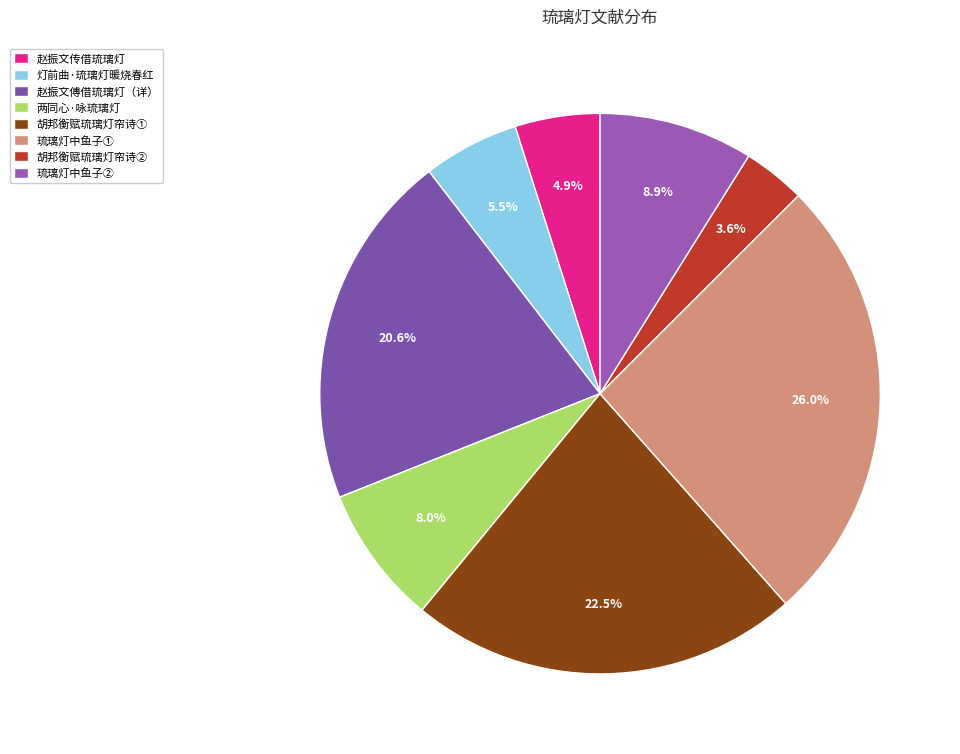

Is there a majority slice in this chart?

No